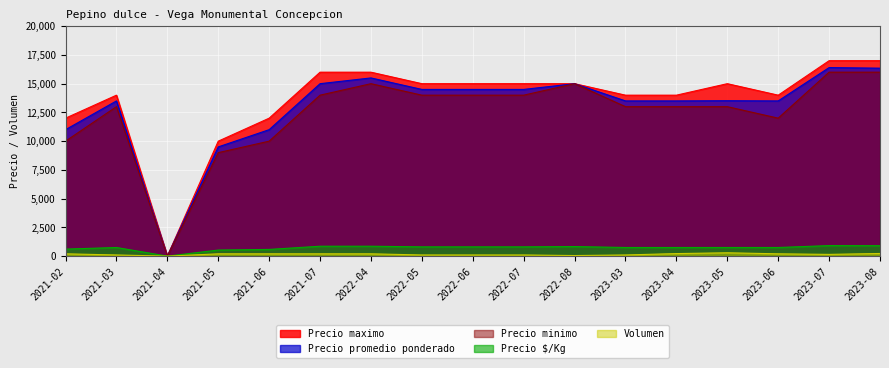

What is the maximum value shown in the chart?

17000